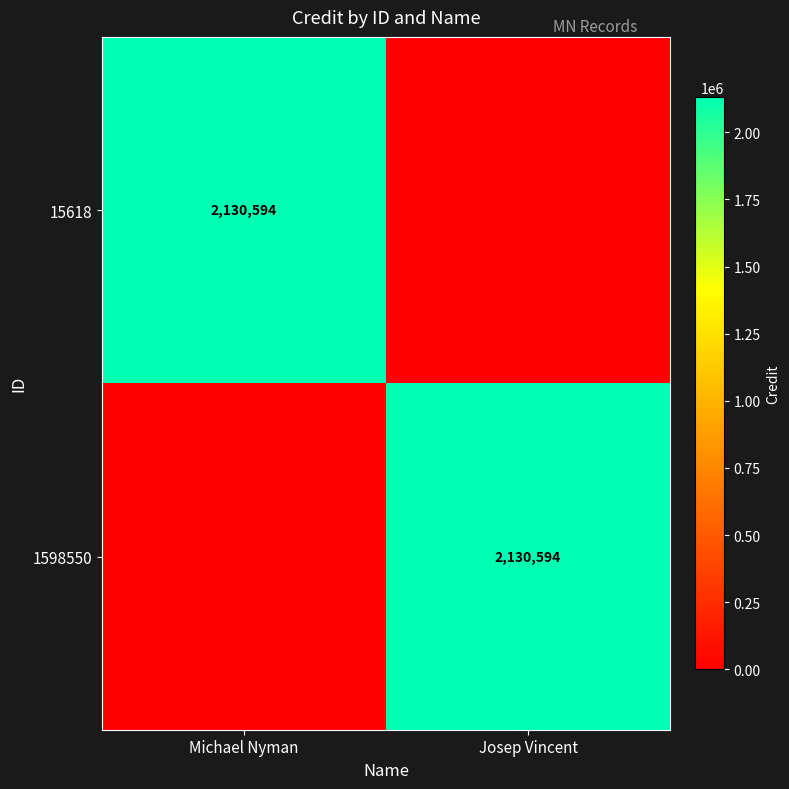

The value of 1598550 at Josep Vincent is 637508. True or false?

False